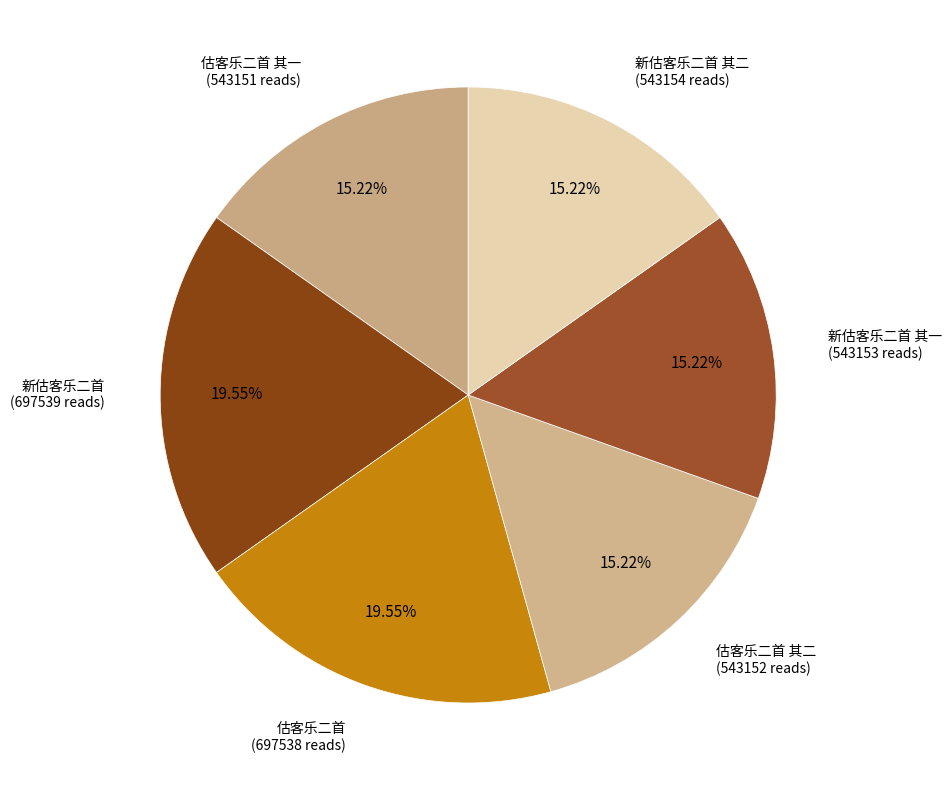

How many segments does this pie chart have?

6